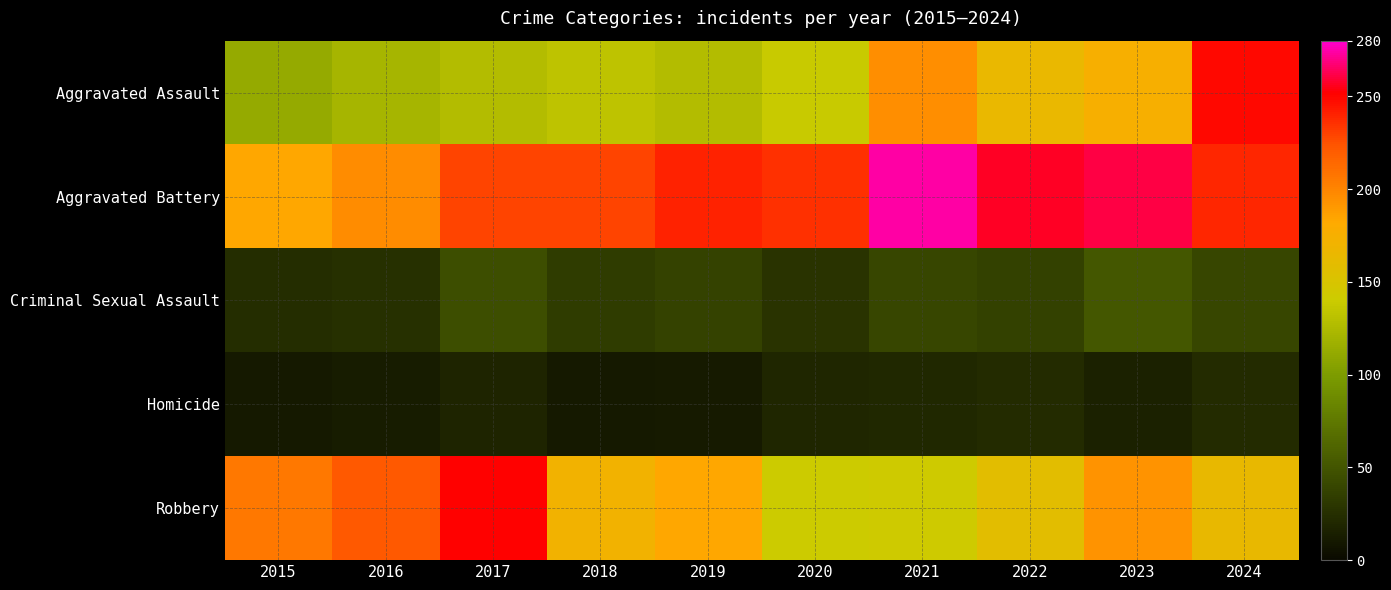

Reading right to left, what are all the values shown in this chart?

Aggravated Assault: 2024=249	2023=175	2022=165	2021=195	2020=138	2019=127	2018=133	2017=127	2016=121	2015=112
Aggravated Battery: 2024=239	2023=261	2022=257	2021=274	2020=236	2019=240	2018=229	2017=229	2016=196	2015=183
Criminal Sexual Assault: 2024=40	2023=52	2022=37	2021=40	2020=28	2019=38	2018=33	2017=45	2016=26	2015=23
Homicide: 2024=22	2023=16	2022=22	2021=20	2020=19	2019=12	2018=10	2017=18	2016=13	2015=10
Robbery: 2024=163	2023=193	2022=158	2021=142	2020=141	2019=183	2018=171	2017=251	2016=221	2015=206